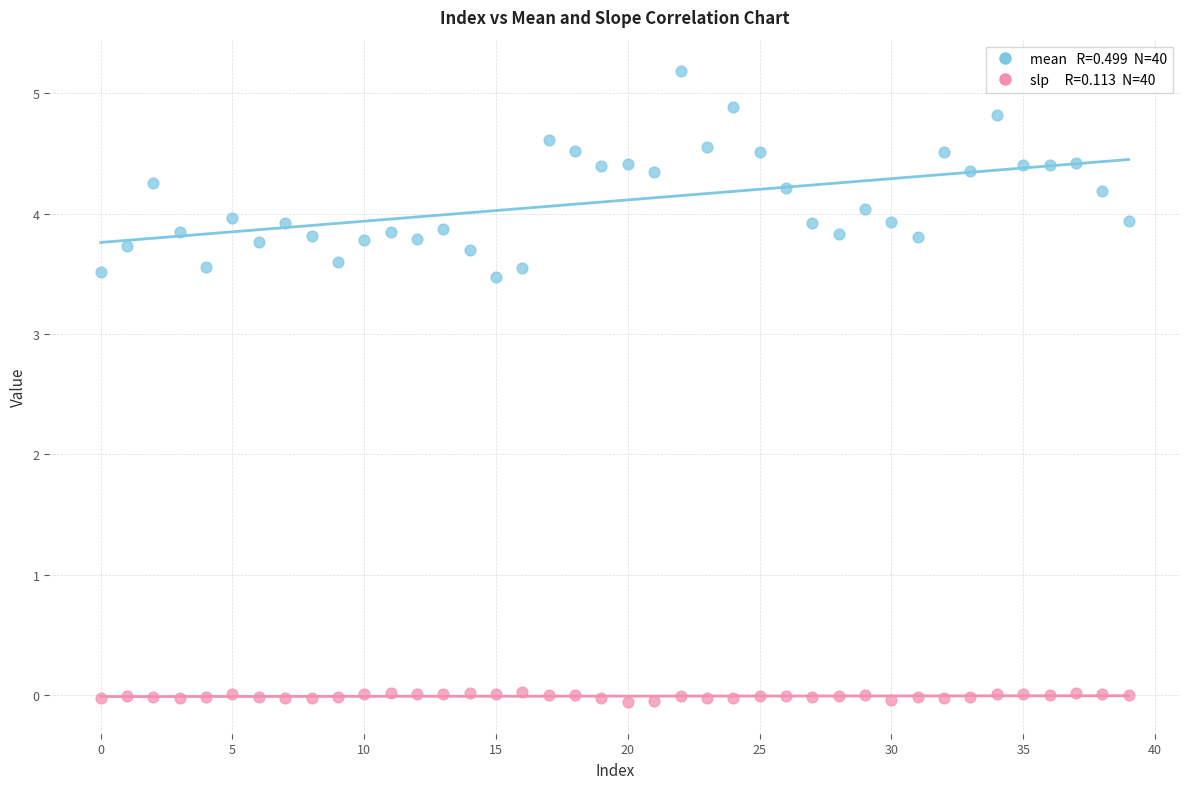

Across all data points, what is the range of Y values (max minus min)?

5.2